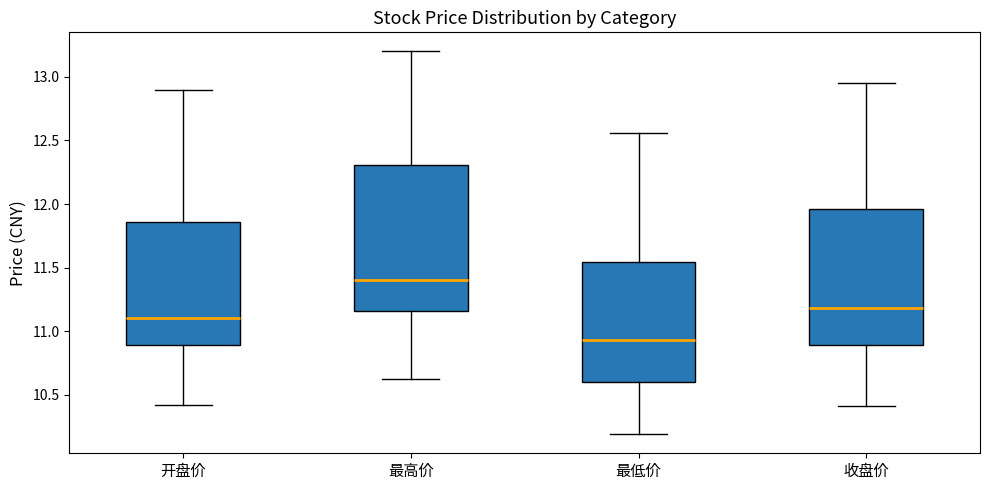

Reading left to right, read every box against the y-axis: the position of its median line, the range the box covers, and the ends of its whiskers. The values are not printed on the chart, so give them approximately, as read against the axis.

开盘价: median 11.10, box 10.90 to 11.85, whiskers 10.40 to 12.90
最高价: median 11.40, box 11.15 to 12.30, whiskers 10.60 to 13.20
最低价: median 10.95, box 10.60 to 11.55, whiskers 10.20 to 12.55
收盘价: median 11.20, box 10.90 to 11.95, whiskers 10.40 to 12.95